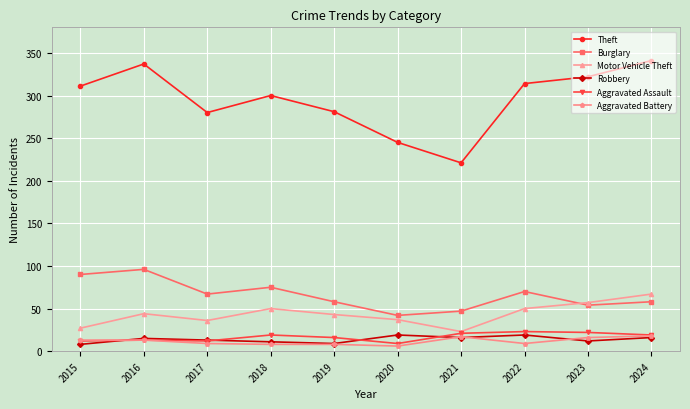

True or false: Aggravated Assault and Burglary cross at least once.

False